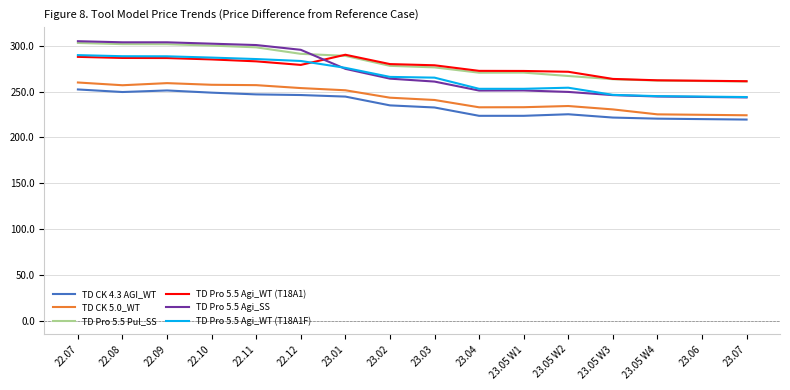

Does the chart display data point markers on the line(s)?

No